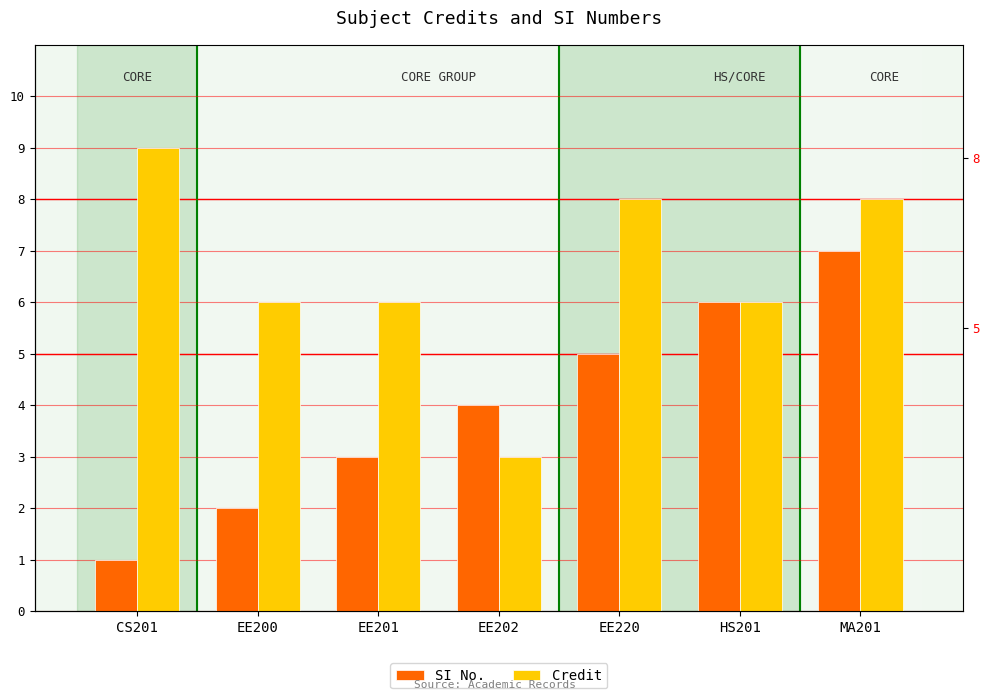

How many bars are there in total?

14